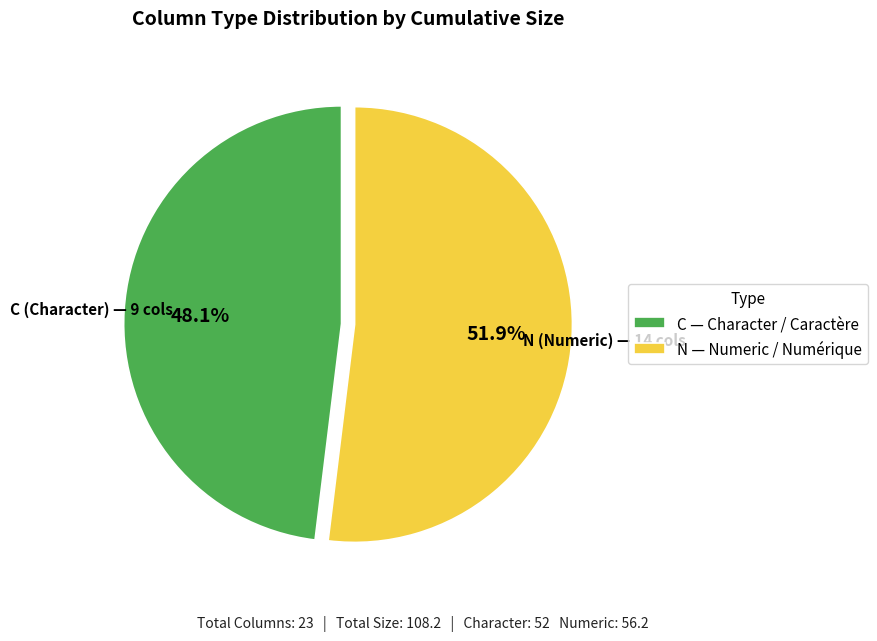

What is the largest slice in the pie chart?

N — Numeric / Numérique